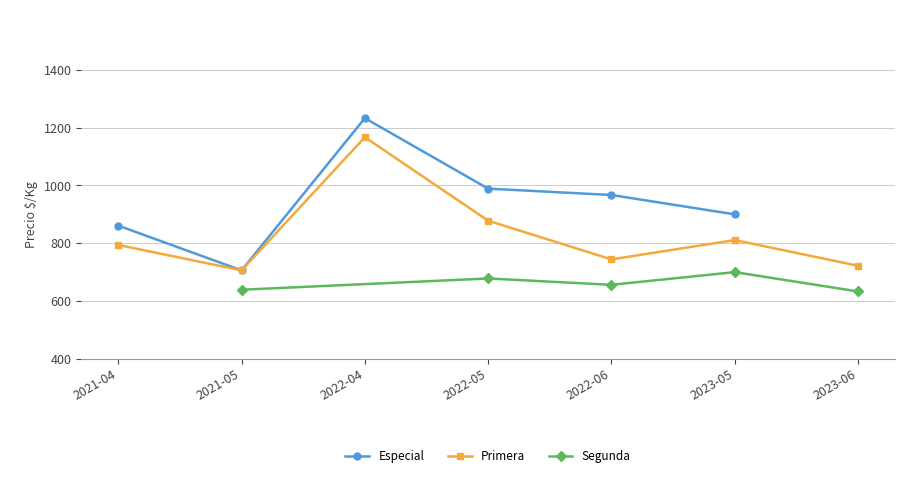

What is the value of the Especial point at the 3rd from the left?

1233